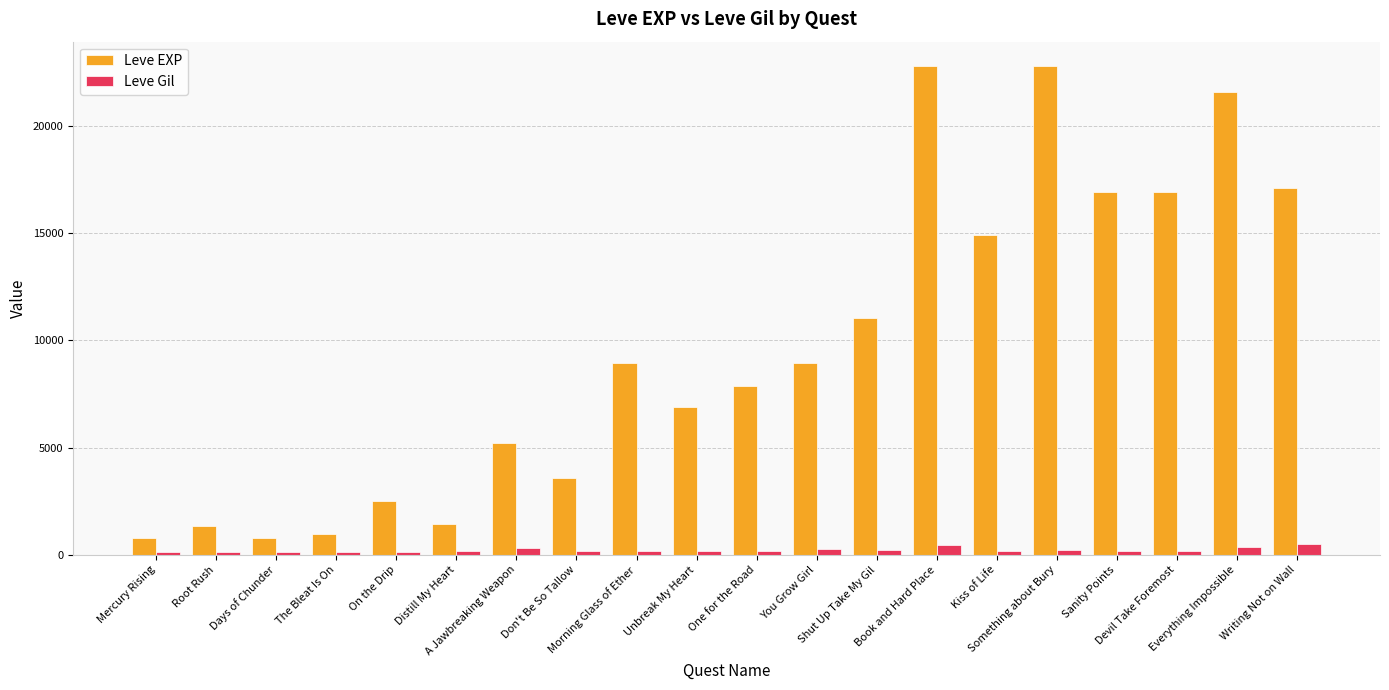

Which series has the largest total across all categories?

Leve EXP